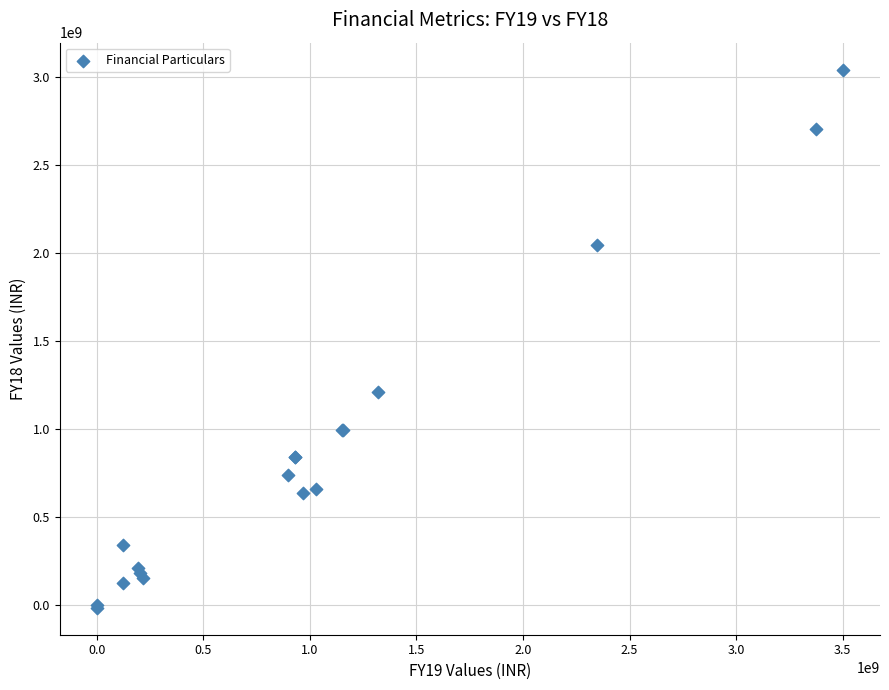

What Y value in the scatter plot is closest to 1513641000?

1208686000